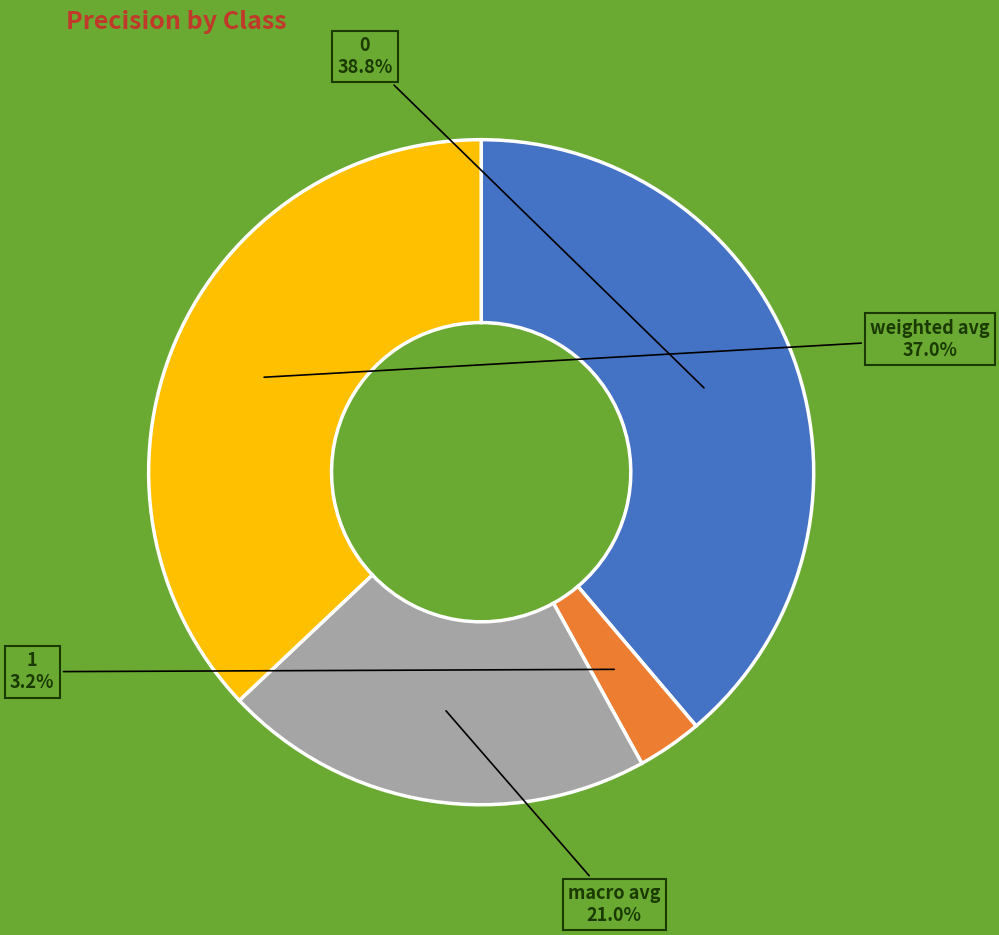

To the nearest percent, what is the difference between the macro avg and weighted avg slice percentages?

16%